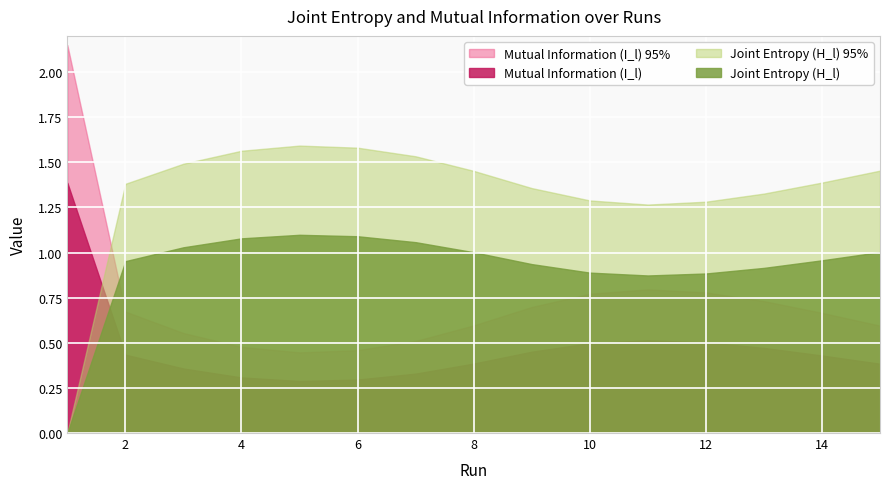

What is the spread (max minus min) of values at 1?

1.4